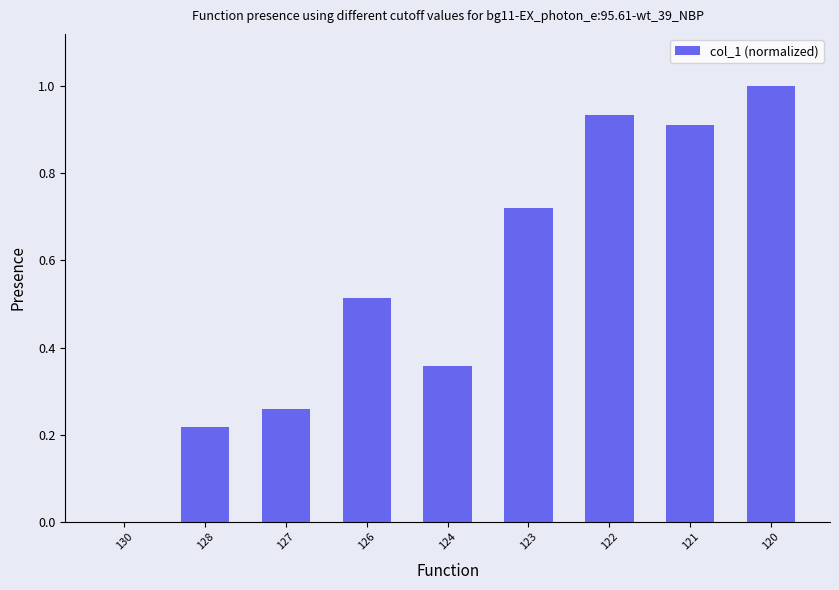

How many values exceed 0?

8